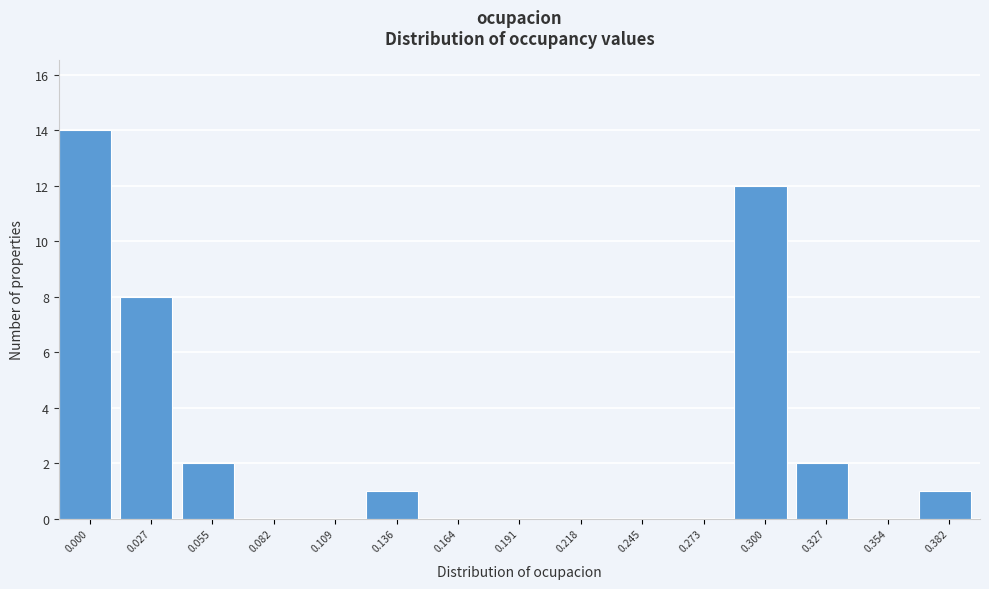

Reading right to left, transcribe all the data shown in this chart.

0.382=1	0.354=0	0.327=2	0.300=12	0.273=0	0.245=0	0.218=0	0.191=0	0.164=0	0.136=1	0.109=0	0.082=0	0.055=2	0.027=8	0.000=14